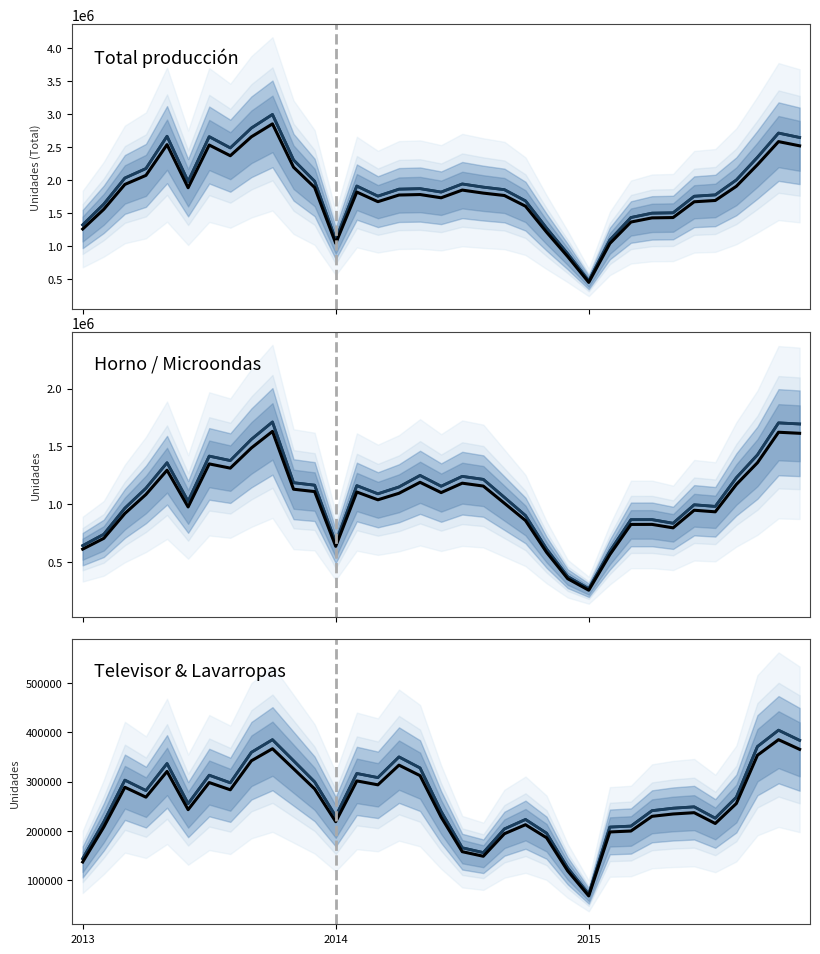

List the series in order of their overall mean, highest first.

Total, Horno/Cocina a Microondas, Televisor